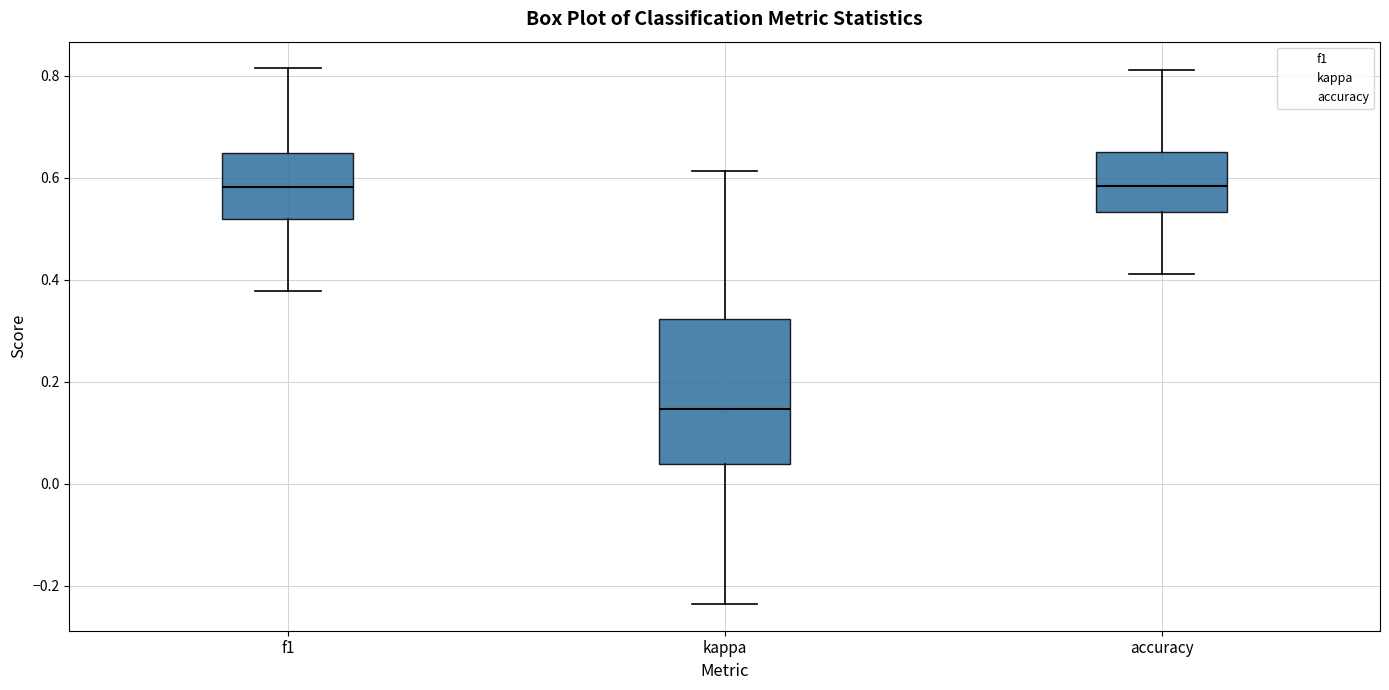

Where is the upper edge of the box for accuracy on the y-axis? The values are not printed on the chart, so give them approximately, as read against the axis.

0.66